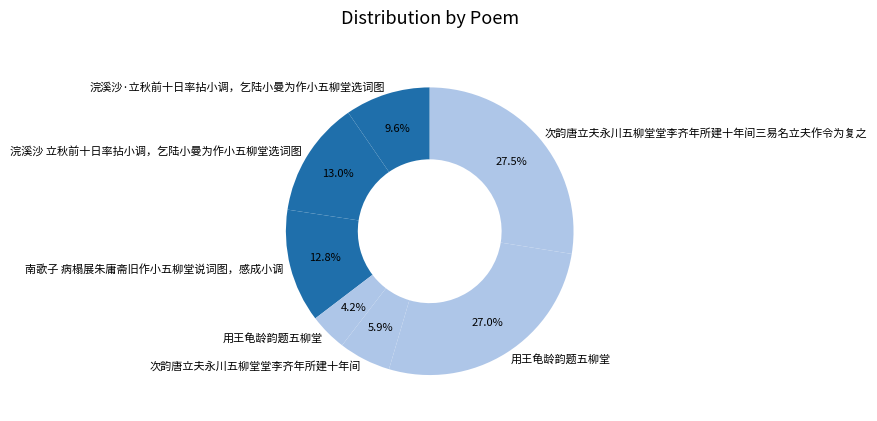

Count the number of slices in the pie.

7